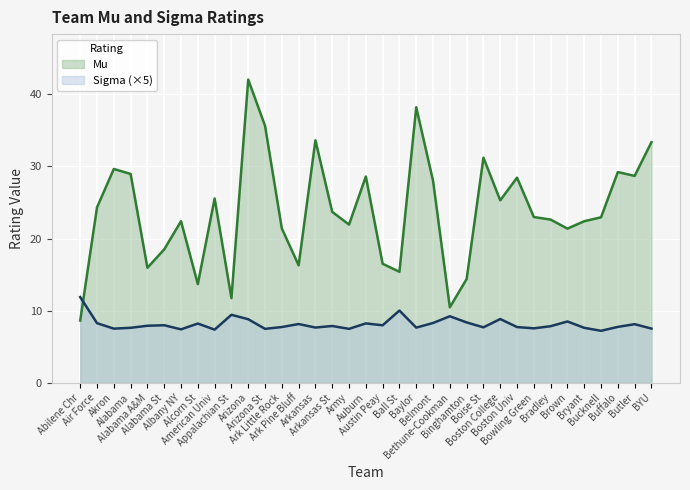

After their last crossing, which series has the higher values: Sigma or Mu?

Mu